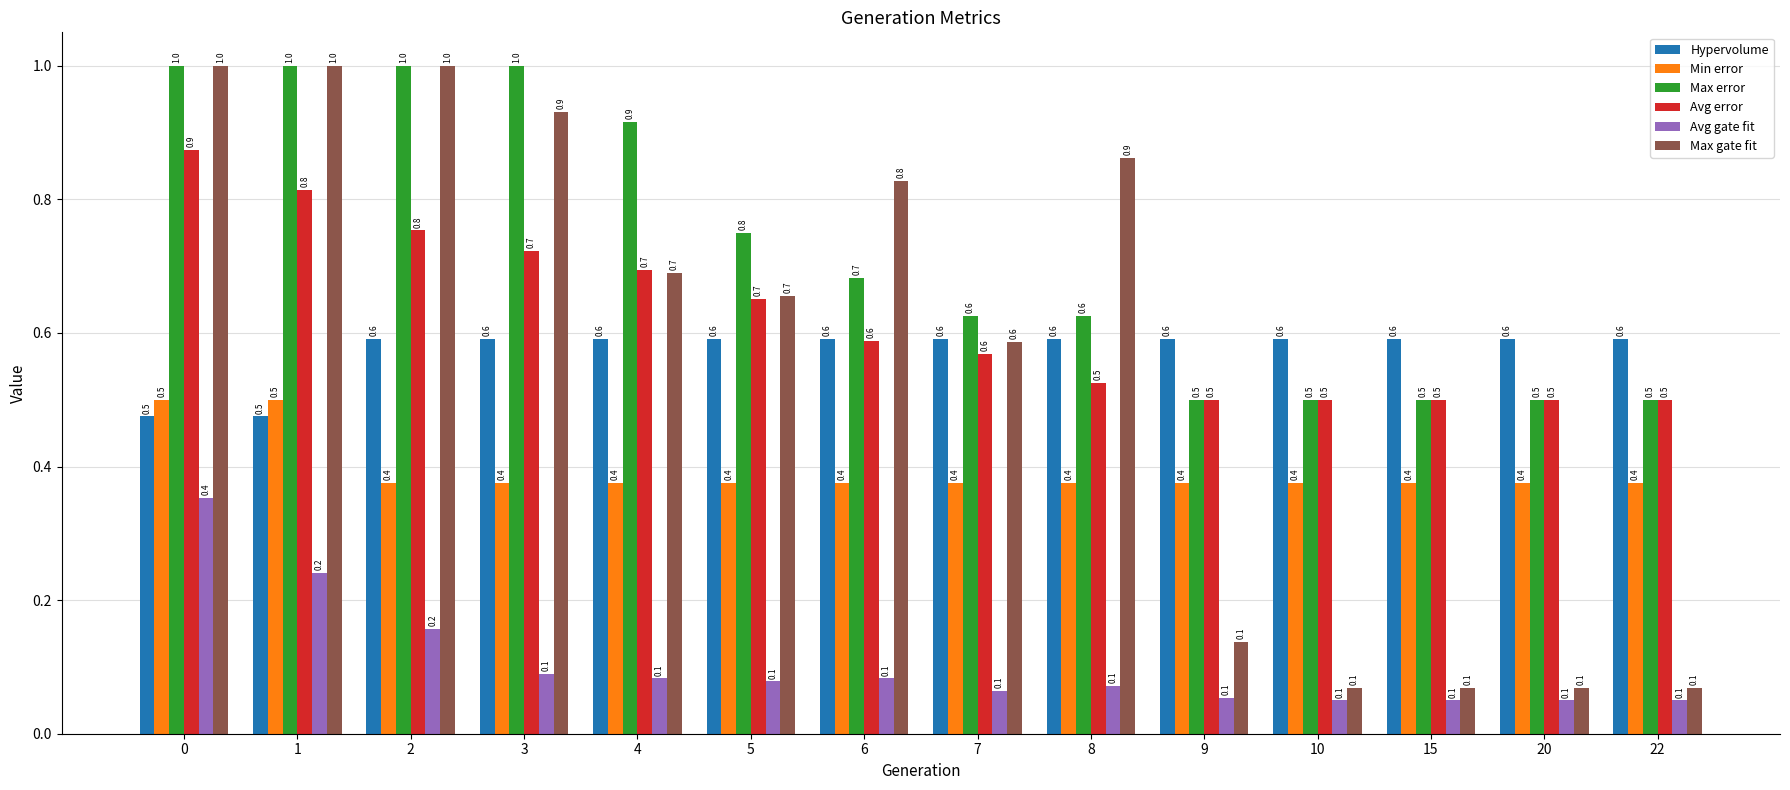

What are all the series names shown in the legend?

Hypervolume, Min error, Max error, Avg error, Avg gate fit, Max gate fit